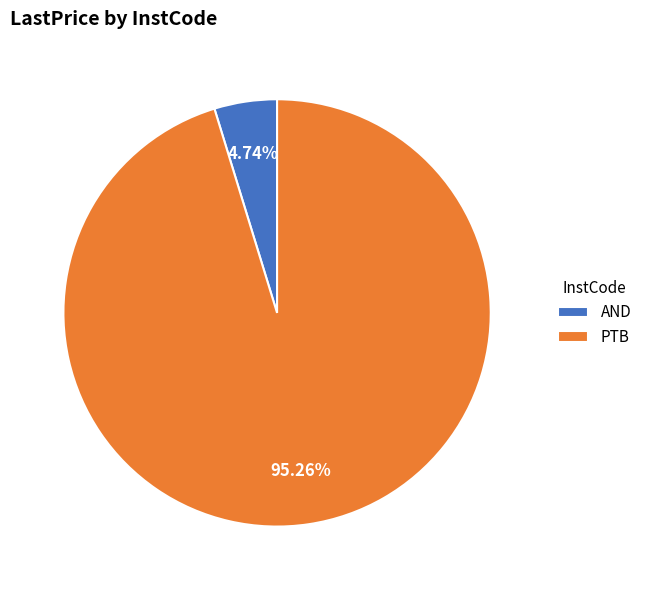

Is there a majority slice in this chart?

Yes